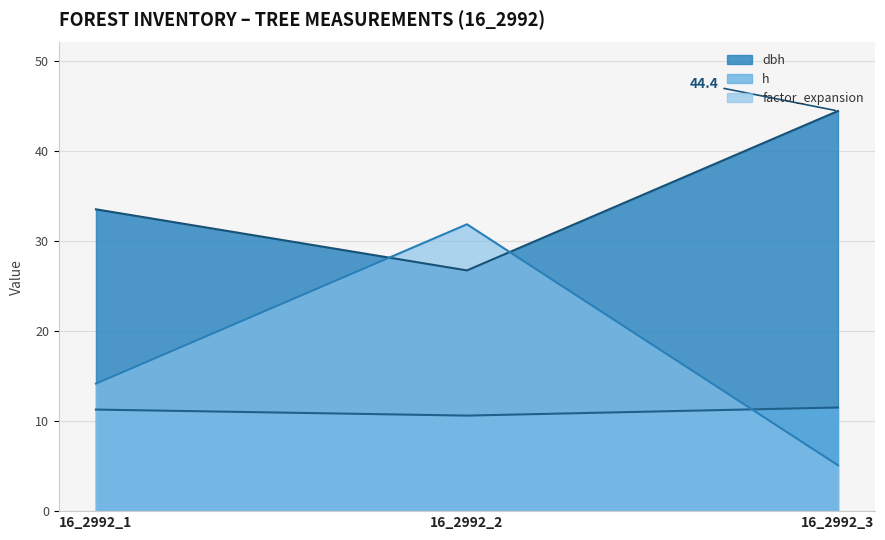

How many lines are shown in the chart?

3